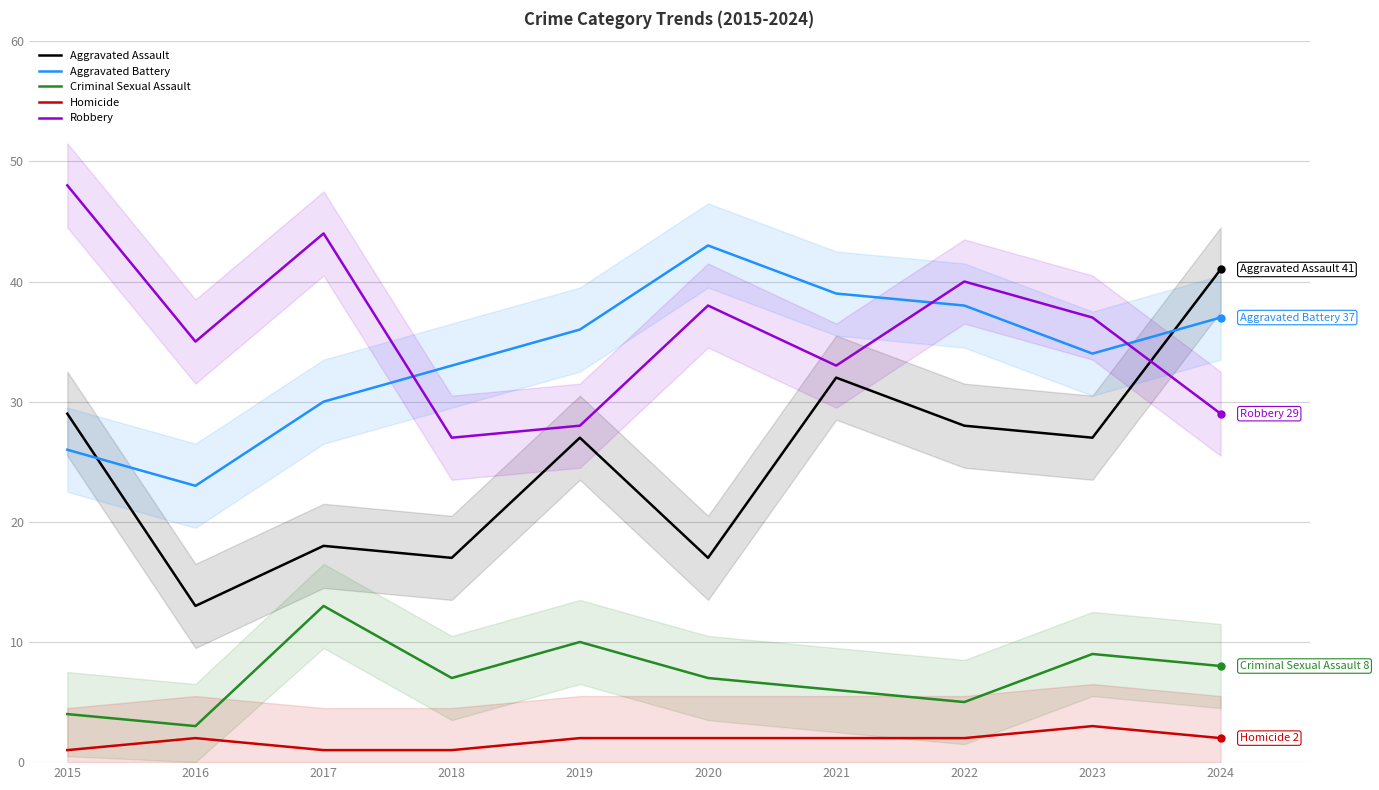

How many data points in Homicide are above 2?

1